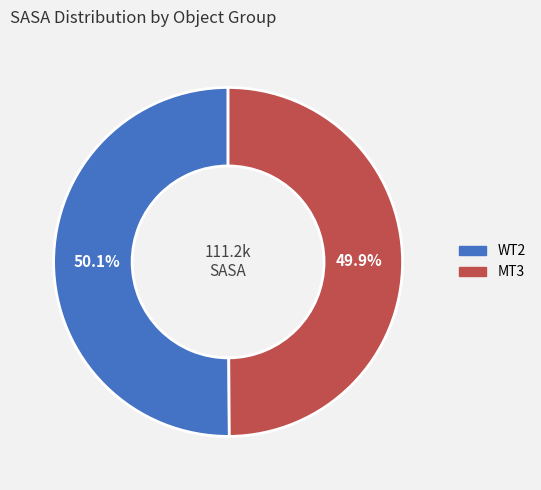

Is the sum of WT2 and MT3 greater than half?

Yes